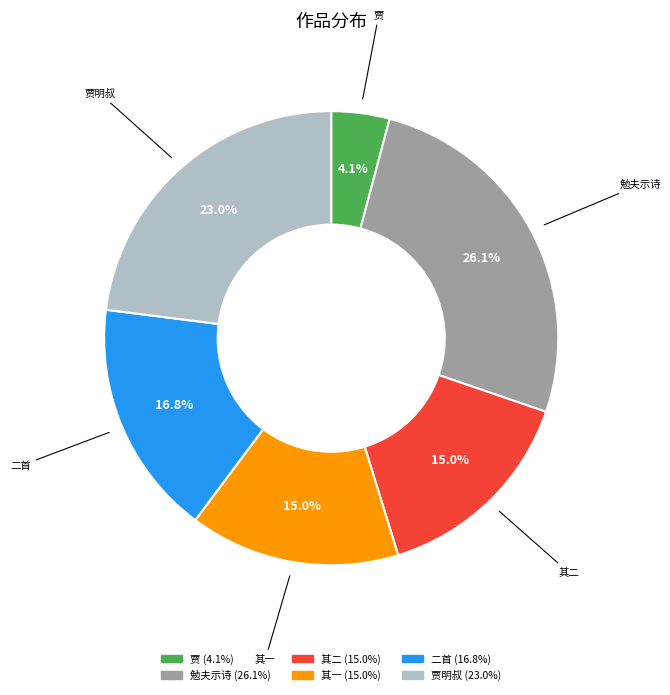

How many segments does this pie chart have?

6